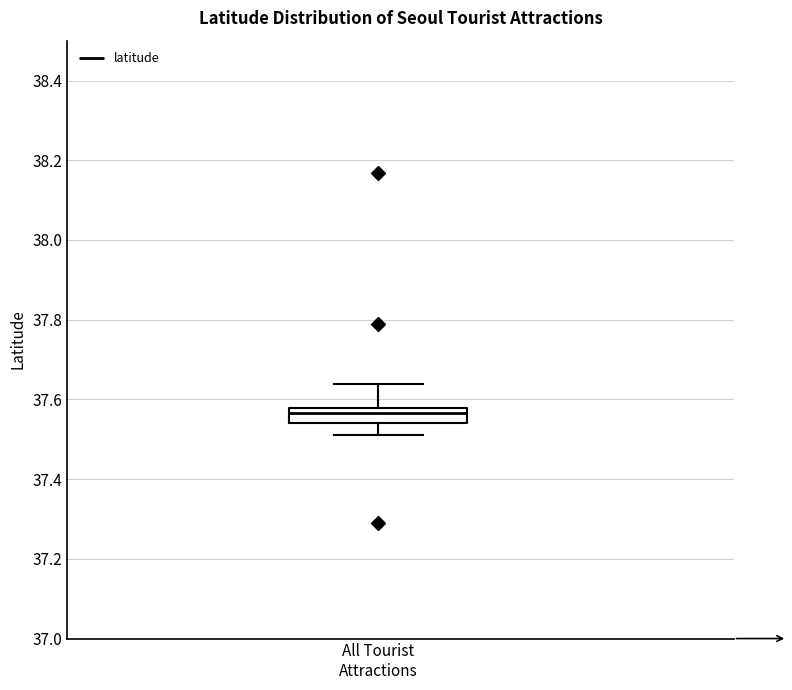

Where does the lower whisker of the box for All Tourist Attractions end on the y-axis? The values are not printed on the chart, so give them approximately, as read against the axis.

37.52